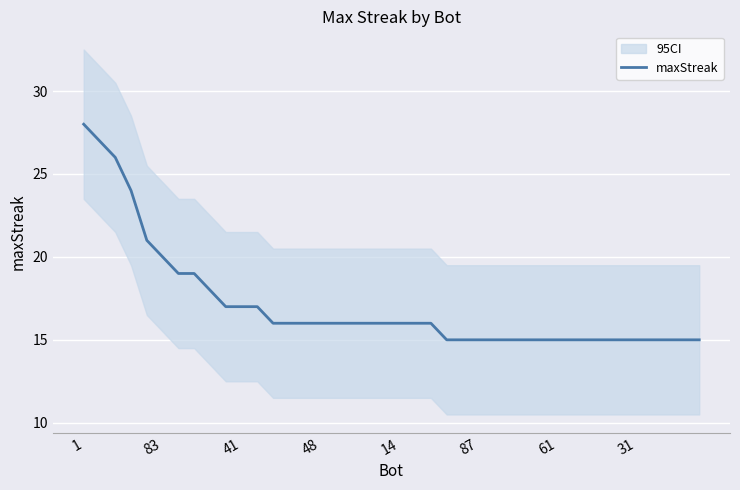

Reading left to right, list all the values displayed in this chart.

28	27	26	24	21	20	19	19	18	17	17	17	16	16	16	16	16	16	16	16	16	16	16	15	15	15	15	15	15	15	15	15	15	15	15	15	15	15	15	15